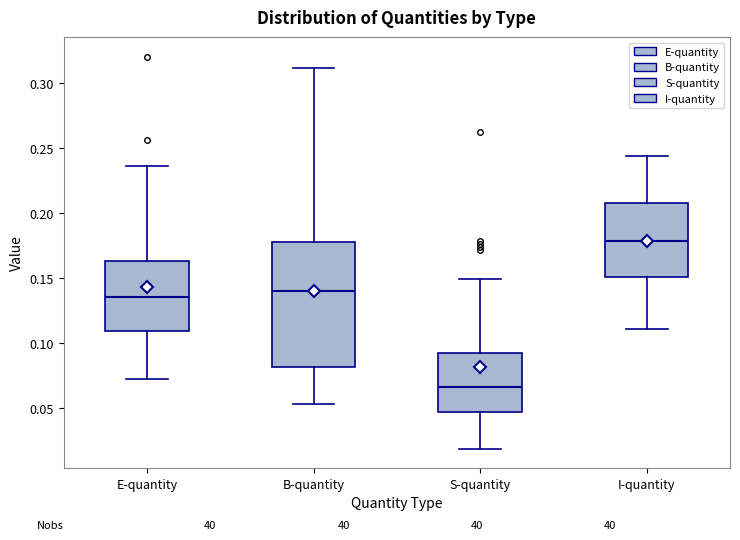

Which box has the lowest median line?

S-quantity